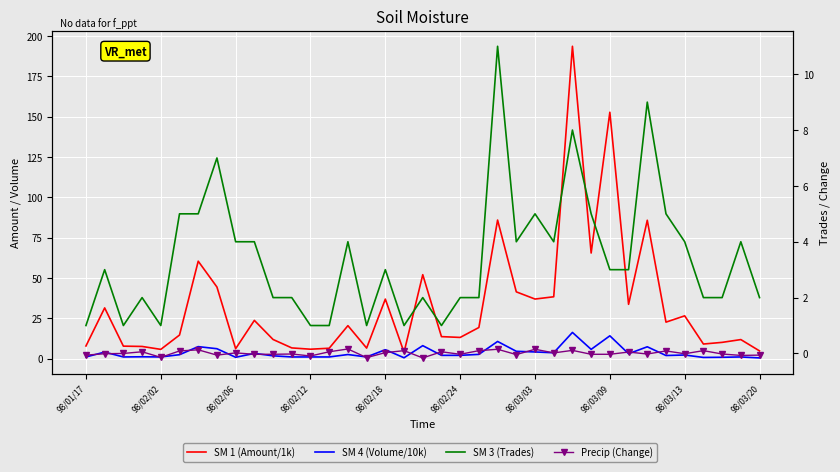

What is the minimum value shown in the chart?

-0.2